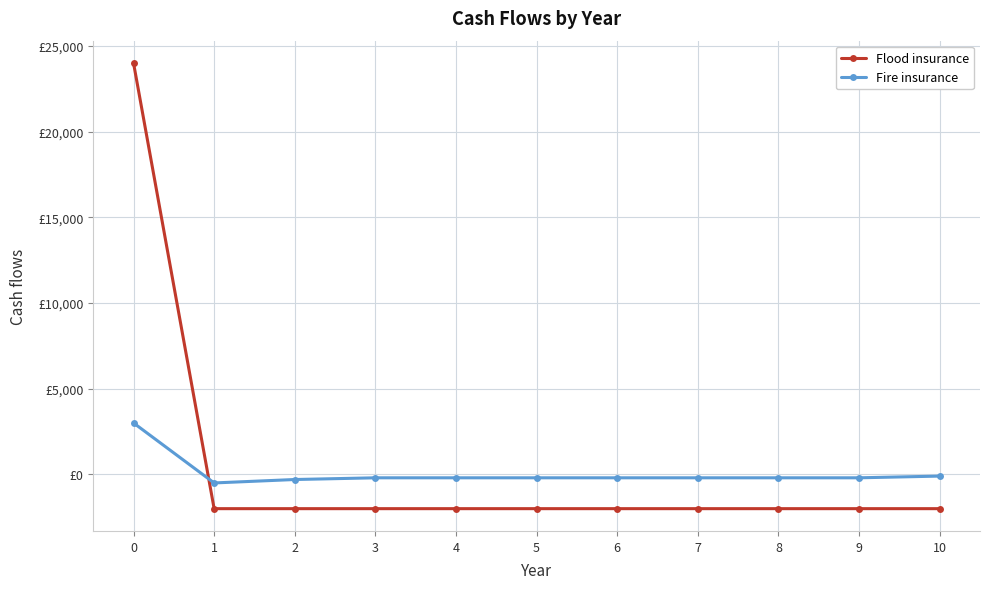

Does the chart have visible grid lines?

Yes